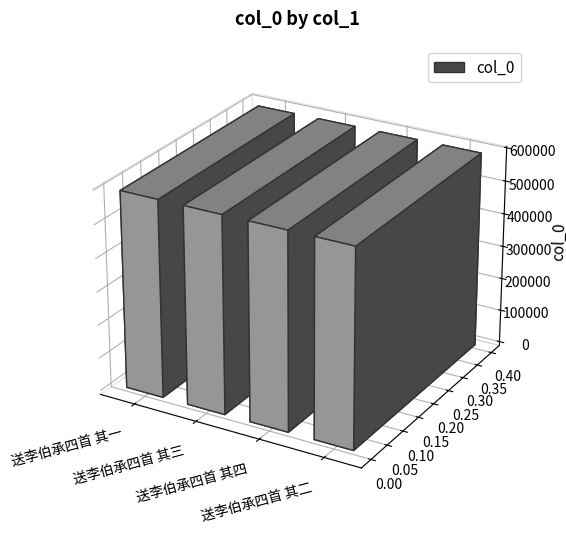

The value at 送李伯承四首 其二 is 1027504. True or false?

False